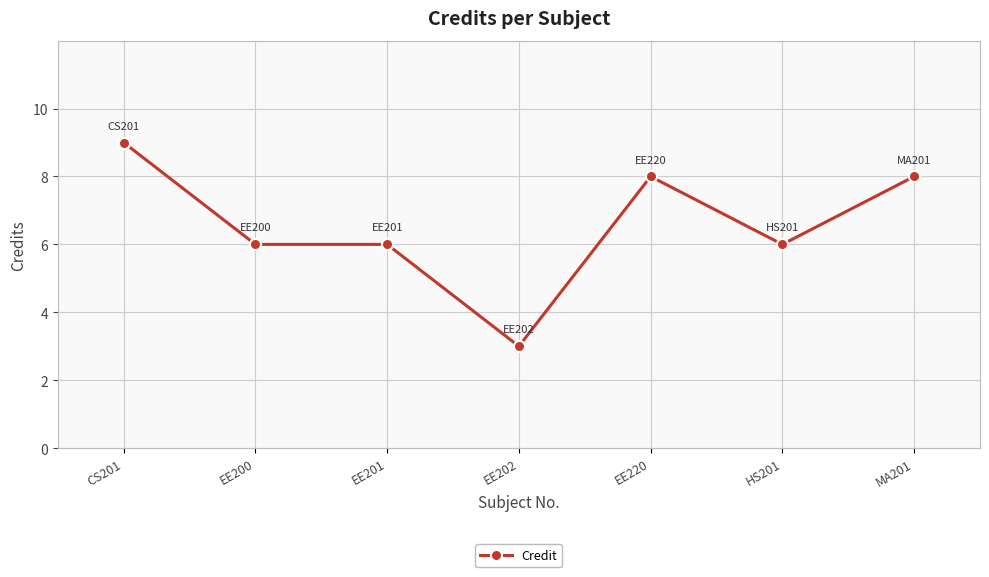

What is the average value?

7